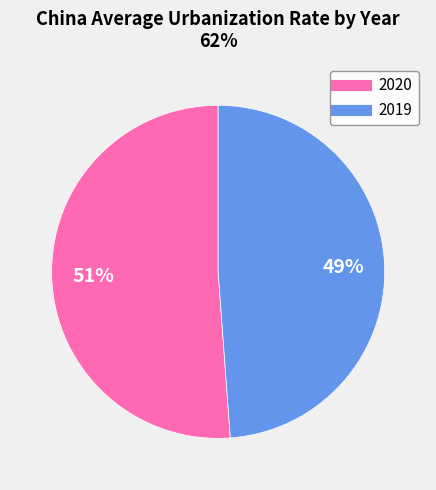

Which category has the biggest portion of the pie?

2020